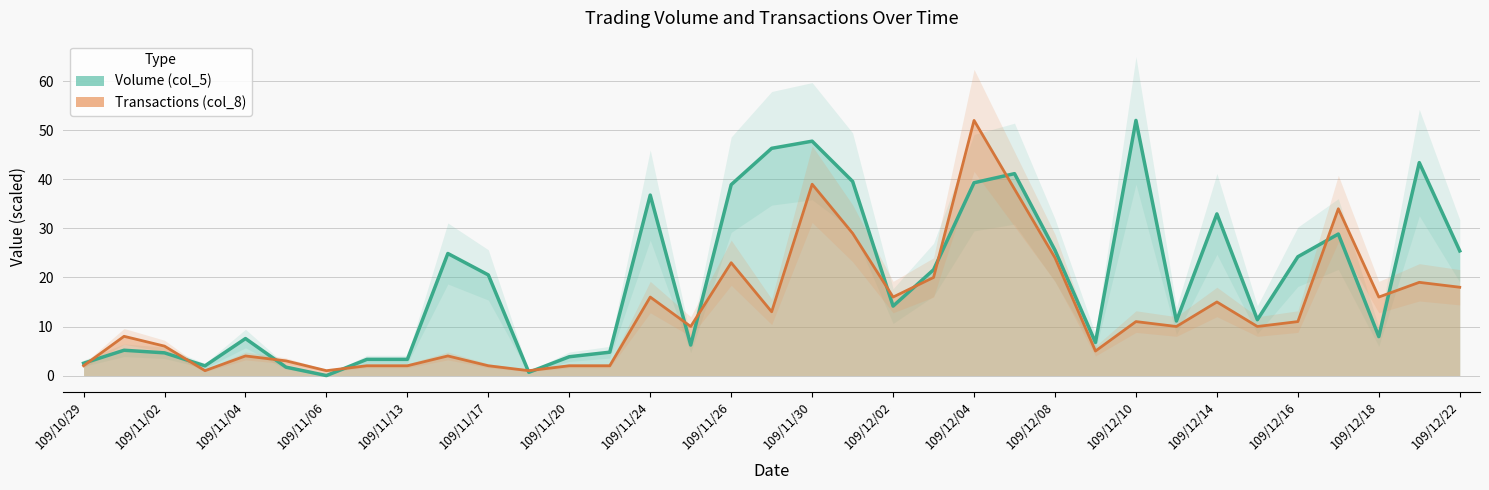

Is the value of Transactions (col_8) at 109/12/08 greater than the value of Volume (col_5) at 109/12/02?

Yes